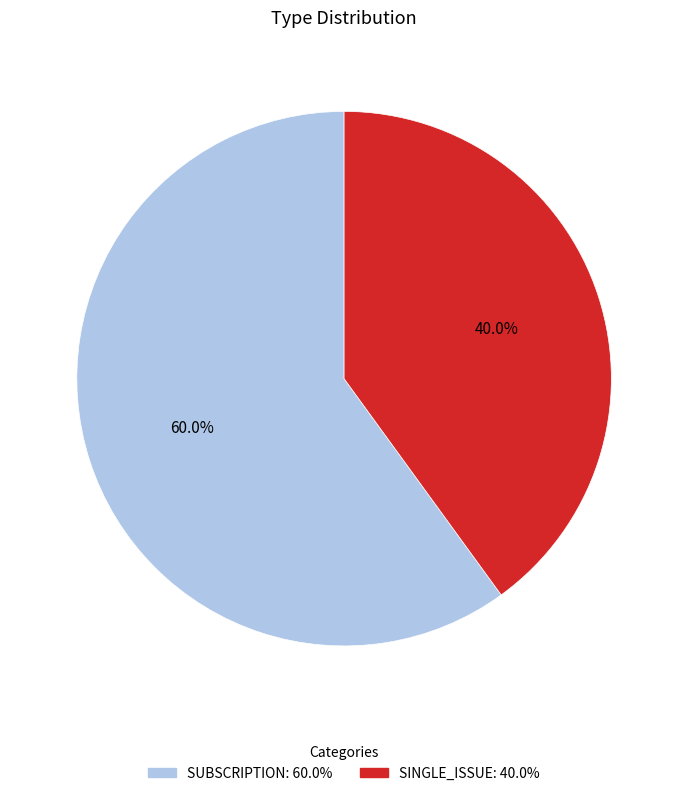

Approximately how many times larger is the value at SINGLE_ISSUE compared to SUBSCRIPTION?

0.7